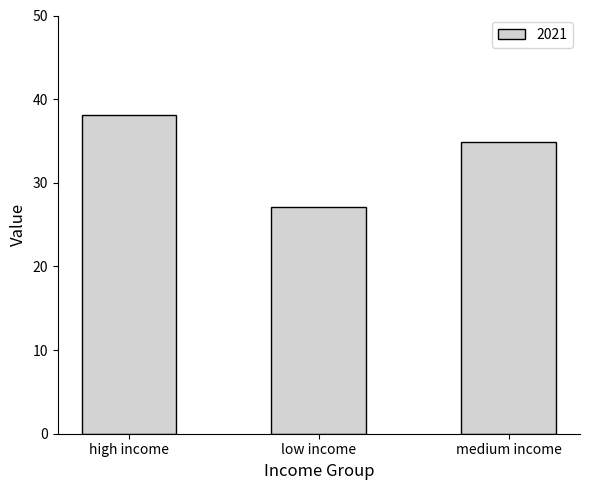

True or false: the data shows 46.8 at low income.

False